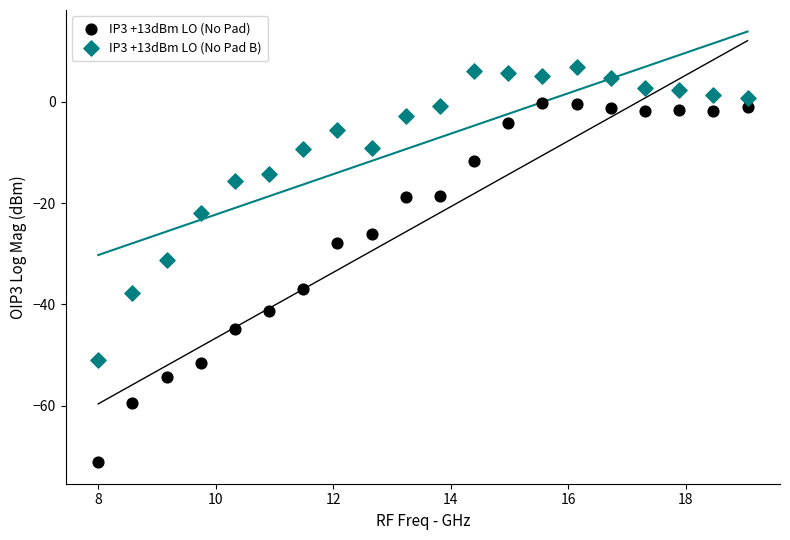

Which series contains the highest Y value?

IP3 +13dBm LO (No Pad B)